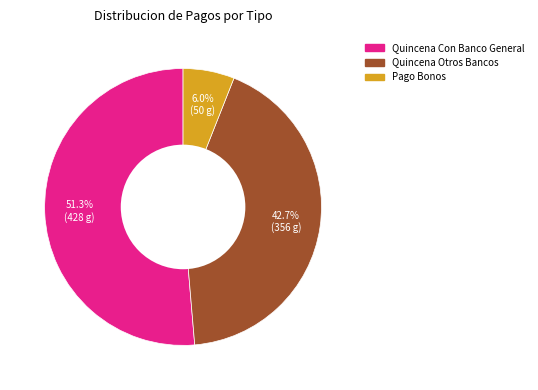

Does any single category account for the majority?

Yes